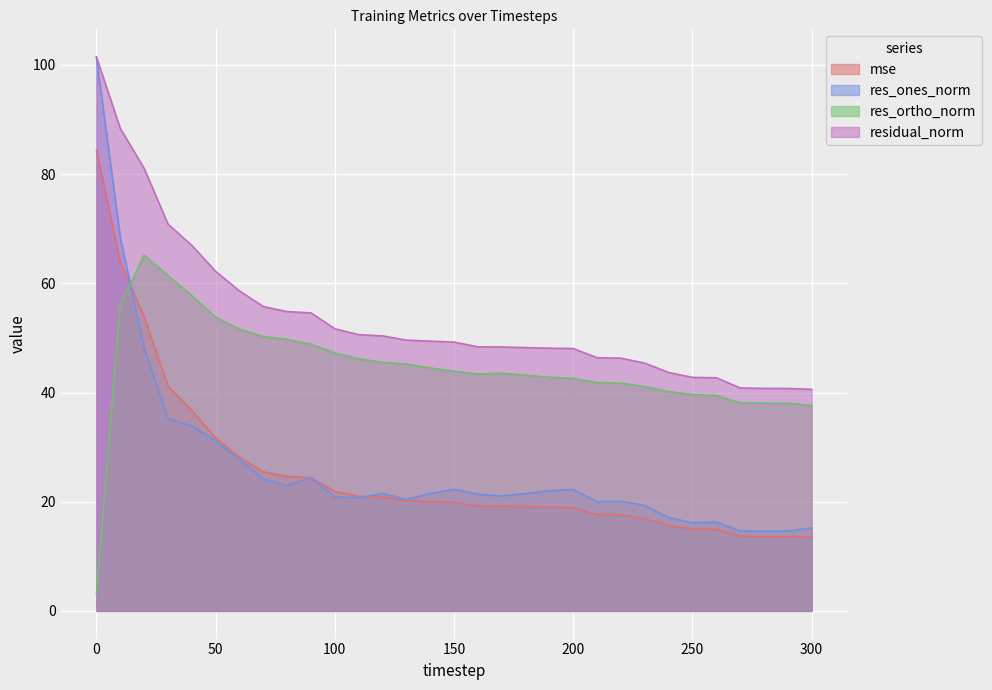

True or false: res_ortho_norm and mse cross at least once.

True